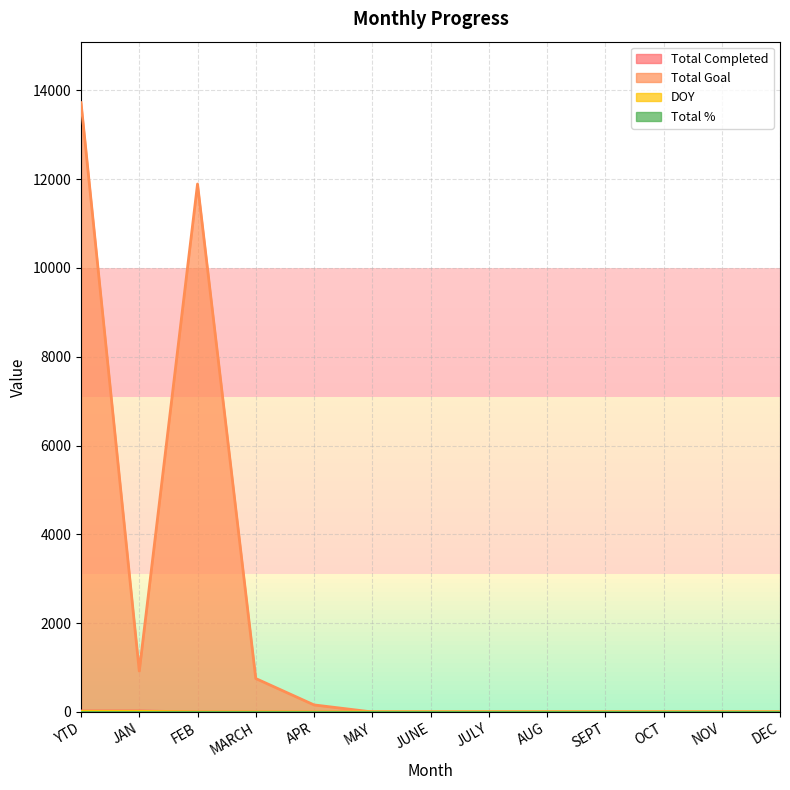

What is the maximum value shown in the chart?

13721